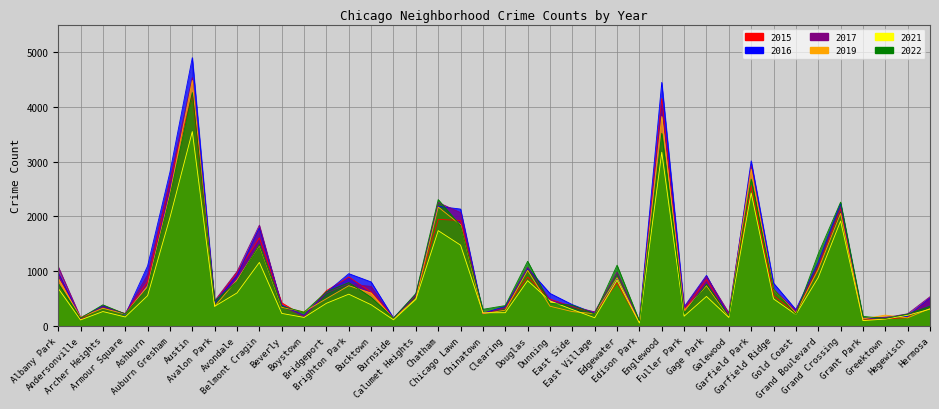

Reading right to left, list all the values displayed in this chart.

2015: Hermosa=512	Hegewisch=151	Greektown=129	Grant Park=107	Grand Crossing=2137	Grand Boulevard=1059	Gold Coast=231	Garfield Ridge=555	Garfield Park=2561	Galewood=202	Gage Park=846	Fuller Park=286	Englewood=4149	Edison Park=69	Edgewater=785	East Village=231	East Side=353	Dunning=488	Douglas=892	Clearing=326	Chinatown=238	Chicago Lawn=1925	Chatham=1944	Calumet Heights=564	Burnside=144	Bucktown=619	Brighton Park=893	Bridgeport=643	Boystown=179	Beverly=422	Belmont Cragin=1606	Avondale=978	Avalon Park=433	Austin=4223	Auburn Gresham=2648	Ashburn=807	Armour Square=221	Archer Heights=367	Andersonville=120	Albany Park=960
2016: Hermosa=509	Hegewisch=174	Greektown=158	Grant Park=132	Grand Crossing=2238	Grand Boulevard=1165	Gold Coast=298	Garfield Ridge=782	Garfield Park=3012	Galewood=175	Gage Park=922	Fuller Park=347	Englewood=4445	Edison Park=87	Edgewater=865	East Village=230	East Side=389	Dunning=594	Douglas=1053	Clearing=357	Chinatown=229	Chicago Lawn=2133	Chatham=2182	Calumet Heights=574	Burnside=144	Bucktown=803	Brighton Park=954	Bridgeport=611	Boystown=193	Beverly=381	Belmont Cragin=1792	Avondale=920	Avalon Park=424	Austin=4896	Auburn Gresham=2808	Ashburn=1096	Armour Square=202	Archer Heights=368	Andersonville=140	Albany Park=971
2017: Hermosa=533	Hegewisch=221	Greektown=151	Grant Park=139	Grand Crossing=2175	Grand Boulevard=1119	Gold Coast=281	Garfield Ridge=669	Garfield Park=2920	Galewood=238	Gage Park=902	Fuller Park=334	Englewood=4032	Edison Park=78	Edgewater=980	East Village=257	East Side=353	Dunning=473	Douglas=1070	Clearing=329	Chinatown=219	Chicago Lawn=2068	Chatham=2252	Calumet Heights=559	Burnside=131	Bucktown=720	Brighton Park=769	Bridgeport=604	Boystown=167	Beverly=365	Belmont Cragin=1839	Avondale=992	Avalon Park=458	Austin=4533	Auburn Gresham=2662	Ashburn=934	Armour Square=226	Archer Heights=343	Andersonville=155	Albany Park=1083
2019: Hermosa=317	Hegewisch=147	Greektown=197	Grant Park=128	Grand Crossing=2053	Grand Boulevard=1028	Gold Coast=236	Garfield Ridge=665	Garfield Park=2860	Galewood=165	Gage Park=733	Fuller Park=281	Englewood=3822	Edison Park=66	Edgewater=880	East Village=223	East Side=261	Dunning=359	Douglas=1014	Clearing=287	Chinatown=222	Chicago Lawn=1845	Chatham=2170	Calumet Heights=499	Burnside=131	Bucktown=600	Brighton Park=734	Bridgeport=497	Boystown=258	Beverly=339	Belmont Cragin=1471	Avondale=839	Avalon Park=358	Austin=4480	Auburn Gresham=2412	Ashburn=732	Armour Square=215	Archer Heights=322	Andersonville=155	Albany Park=867
2021: Hermosa=306	Hegewisch=194	Greektown=125	Grant Park=97	Grand Crossing=1915	Grand Boulevard=883	Gold Coast=208	Garfield Ridge=493	Garfield Park=2426	Galewood=154	Gage Park=538	Fuller Park=177	Englewood=3169	Edison Park=53	Edgewater=836	East Village=149	East Side=299	Dunning=457	Douglas=826	Clearing=241	Chinatown=240	Chicago Lawn=1474	Chatham=1739	Calumet Heights=484	Burnside=111	Bucktown=386	Brighton Park=579	Bridgeport=413	Boystown=155	Beverly=228	Belmont Cragin=1159	Avondale=602	Avalon Park=357	Austin=3547	Auburn Gresham=1977	Ashburn=552	Armour Square=163	Archer Heights=262	Andersonville=109	Albany Park=685
2022: Hermosa=360	Hegewisch=216	Greektown=136	Grant Park=174	Grand Crossing=2259	Grand Boulevard=1317	Gold Coast=210	Garfield Ridge=674	Garfield Park=2679	Galewood=184	Gage Park=763	Fuller Park=229	Englewood=3516	Edison Park=90	Edgewater=1108	East Village=217	East Side=379	Dunning=413	Douglas=1180	Clearing=371	Chinatown=303	Chicago Lawn=1828	Chatham=2306	Calumet Heights=591	Burnside=139	Bucktown=522	Brighton Park=790	Bridgeport=623	Boystown=250	Beverly=360	Belmont Cragin=1484	Avondale=809	Avalon Park=454	Austin=4259	Auburn Gresham=2364	Ashburn=688	Armour Square=217	Archer Heights=385	Andersonville=142	Albany Park=778